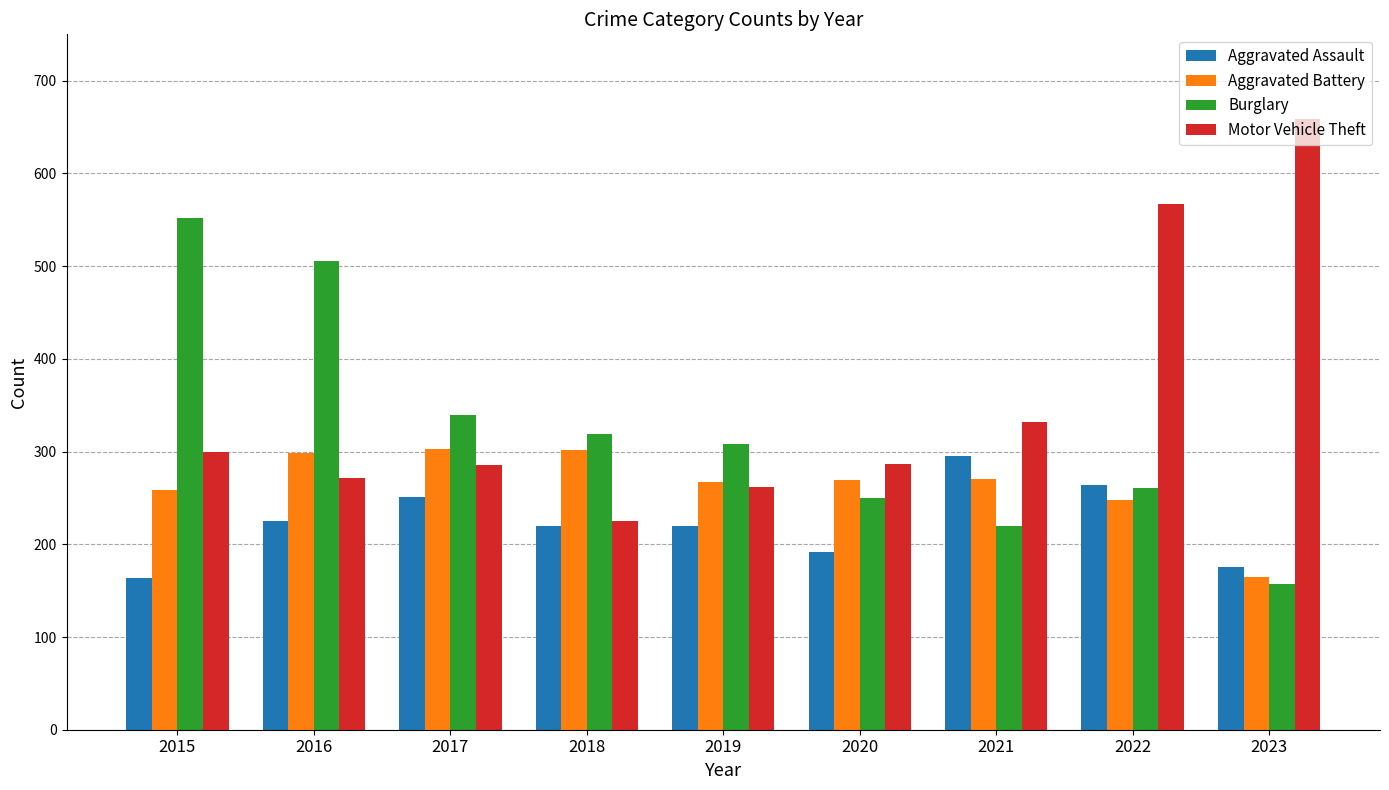

List the series in order of their overall mean, lowest first.

Aggravated Assault, Aggravated Battery, Burglary, Motor Vehicle Theft